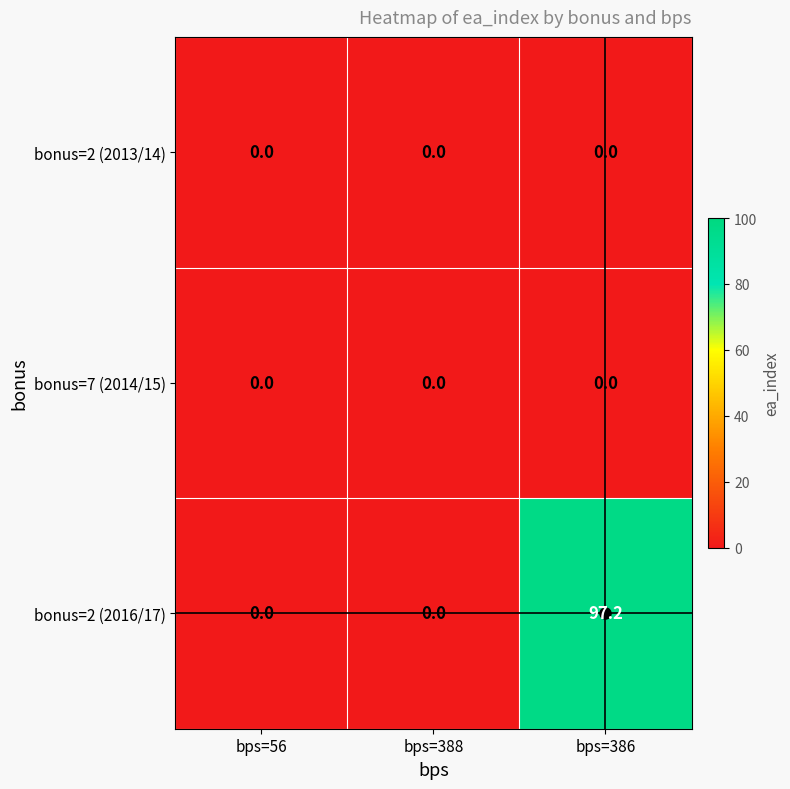

What is the average value of the bonus=2 (2016/17) series?

32.4